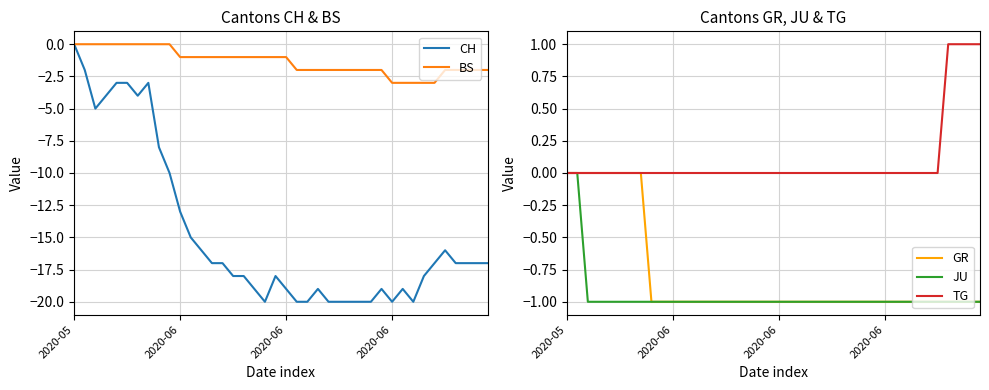

At which category is the sum across all series the highest?

2020-05